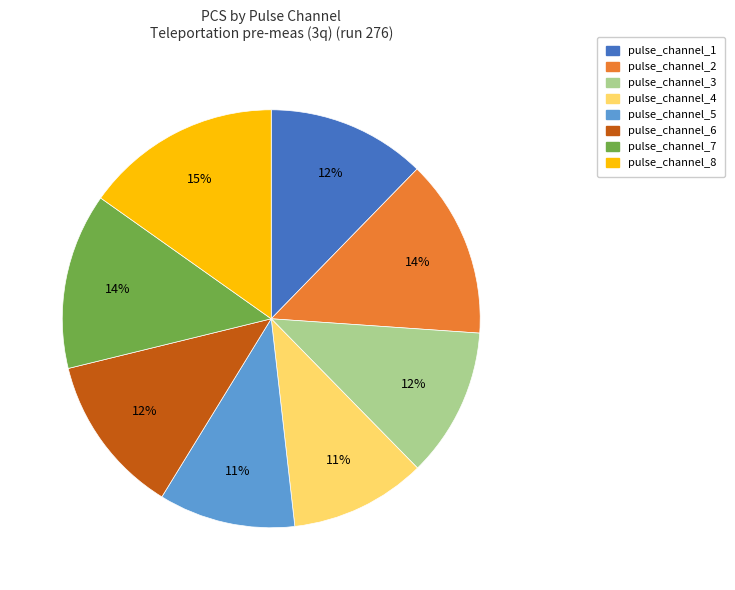

Approximately how many times larger is the value at pulse_channel_4 compared to pulse_channel_3?

0.9